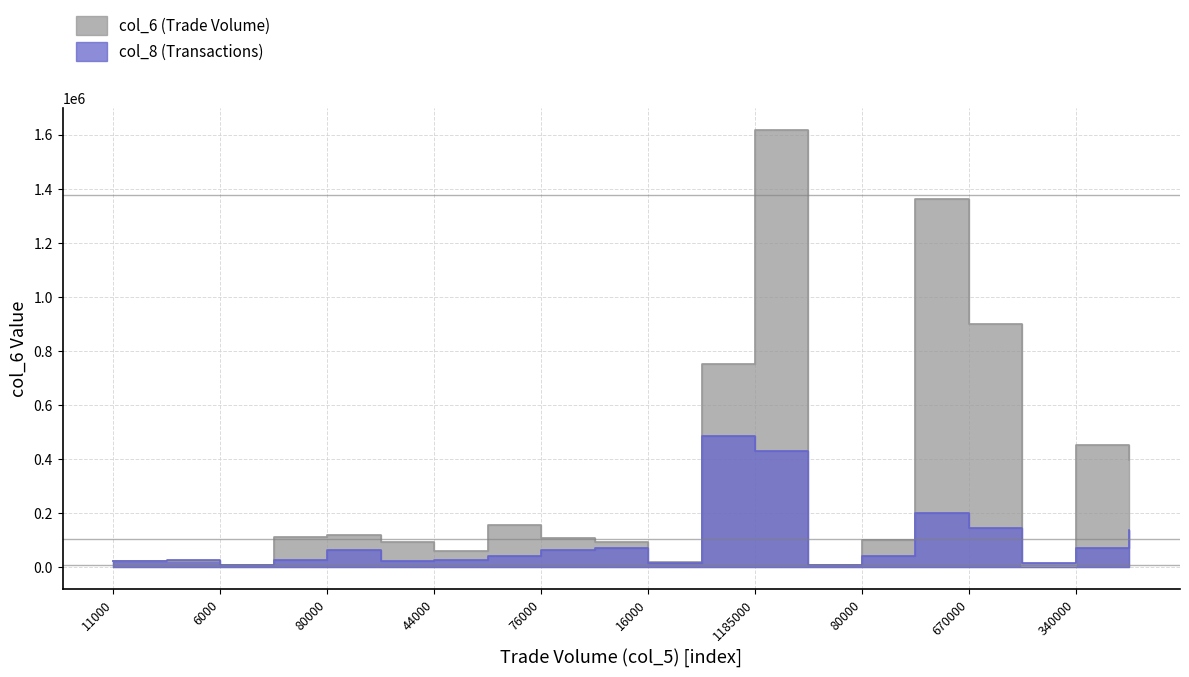

What is the sum of all col_8 (Transactions) values?

1914170.4